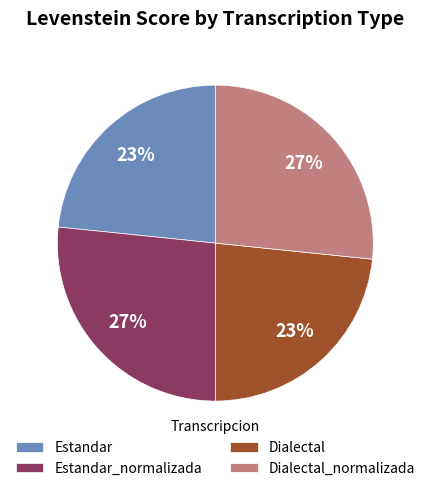

What is the ratio of the value at Estandar to the value at Dialectal?

1.0